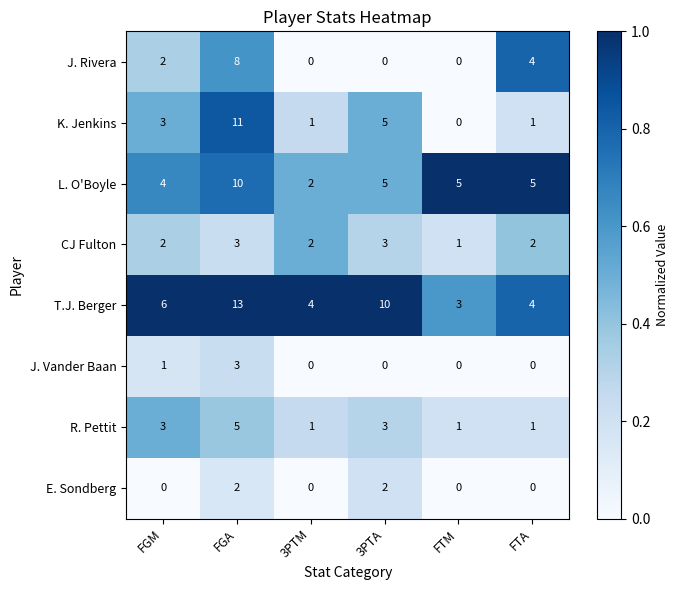

What is the difference between the maximum and minimum values in the L. O'Boyle series?

8